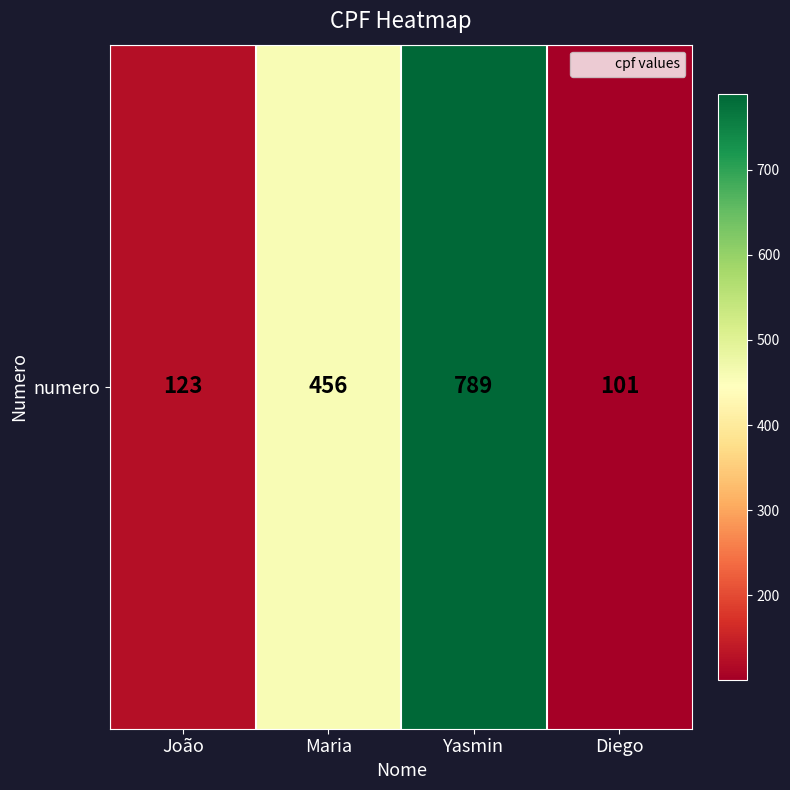

What is the sum of the values at Diego and João?

224